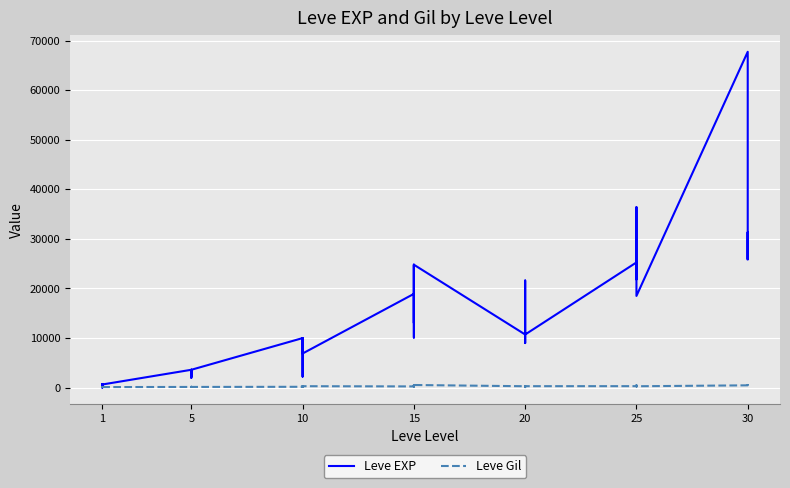

What is the difference between the maximum and second lowest values in the Leve Gil series?

420